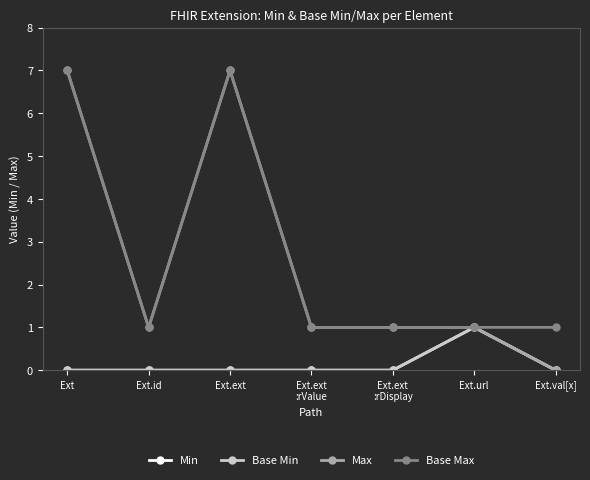

What value does the Base Max series have at Ext.ext?

7